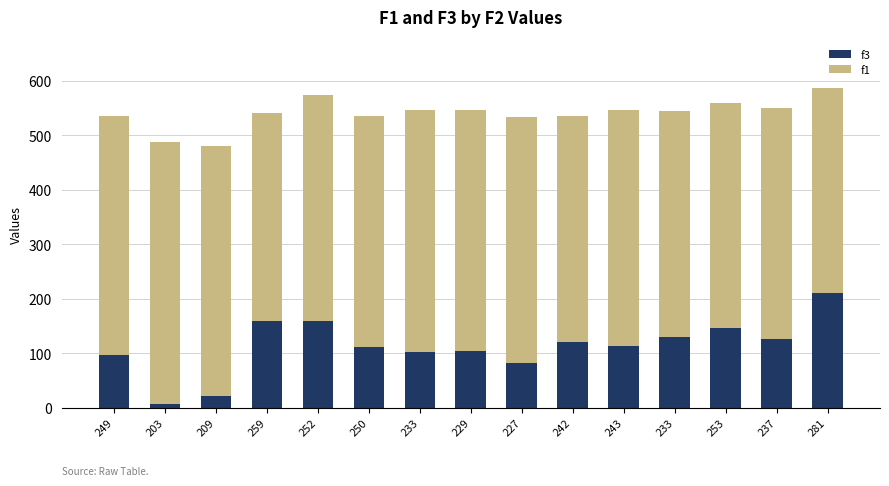

Are the bars grouped side by side (vs. stacked)?

No